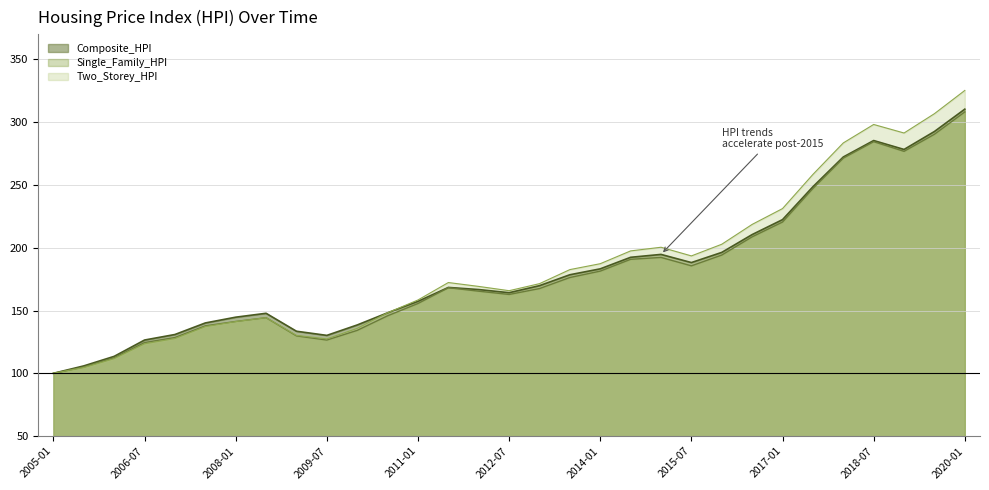

What are all the series names shown in the legend?

Composite_HPI, Single_Family_HPI, Two_Storey_HPI